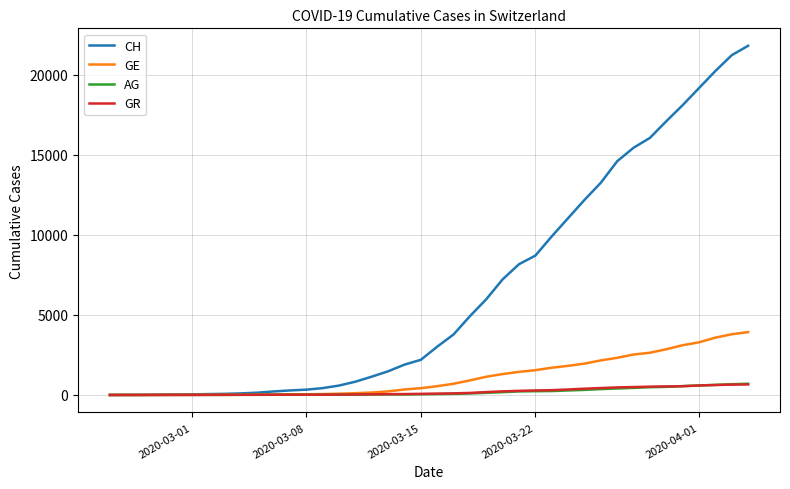

What is the greatest value displayed?

21813